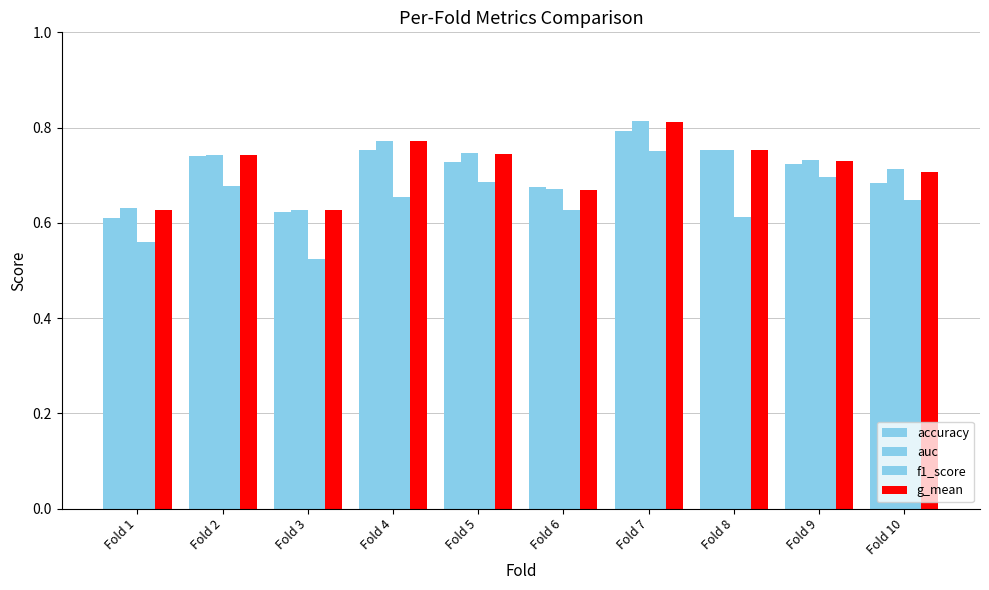

How many bars are there in total?

40